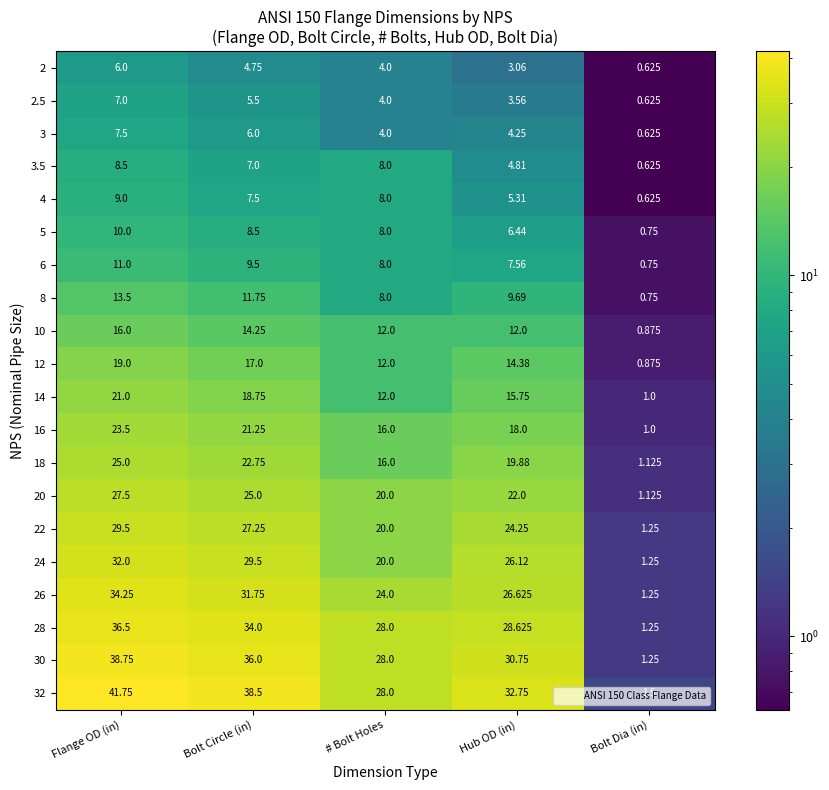

At which category is the sum across all series the highest?

Flange OD (in)